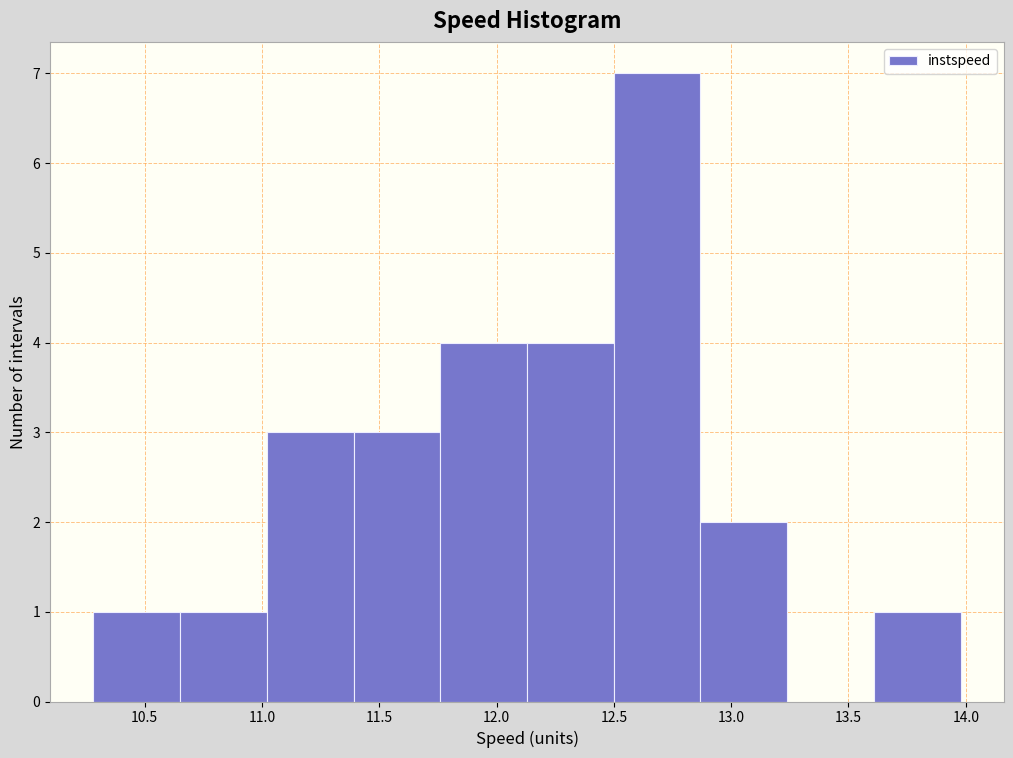

Reading left to right, list every bar in this chart as the range it spans on the x-axis followed by its height. Neither the bar edges nor the heights are printed on the chart, so give them approximately, as read against the axes.

10.30 to 10.65: 1
10.65 to 11.00: 1
11.00 to 11.40: 3
11.40 to 11.75: 3
11.75 to 12.15: 4
12.15 to 12.50: 4
12.50 to 12.85: 7
12.85 to 13.25: 2
13.25 to 13.60: 0
13.60 to 14.00: 1